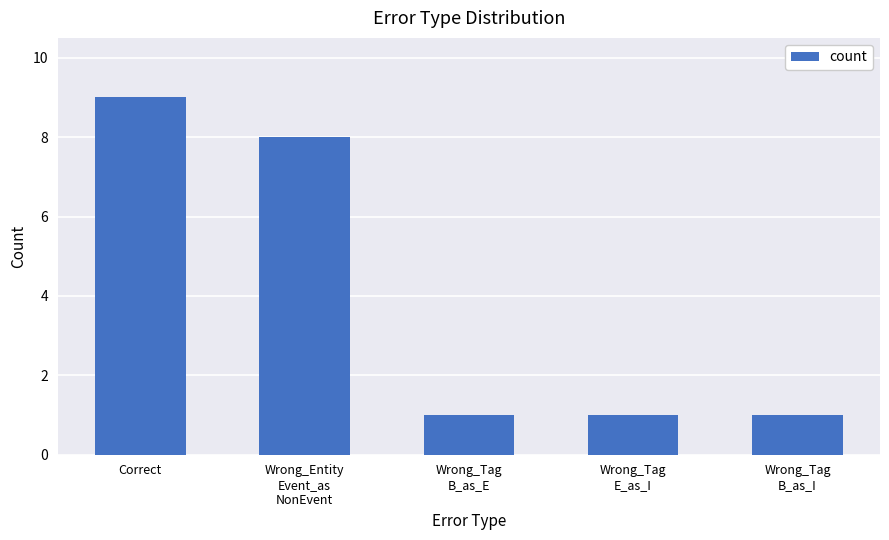

Where is the data nearest to the value 5?

Wrong_Entity
Event_as
NonEvent